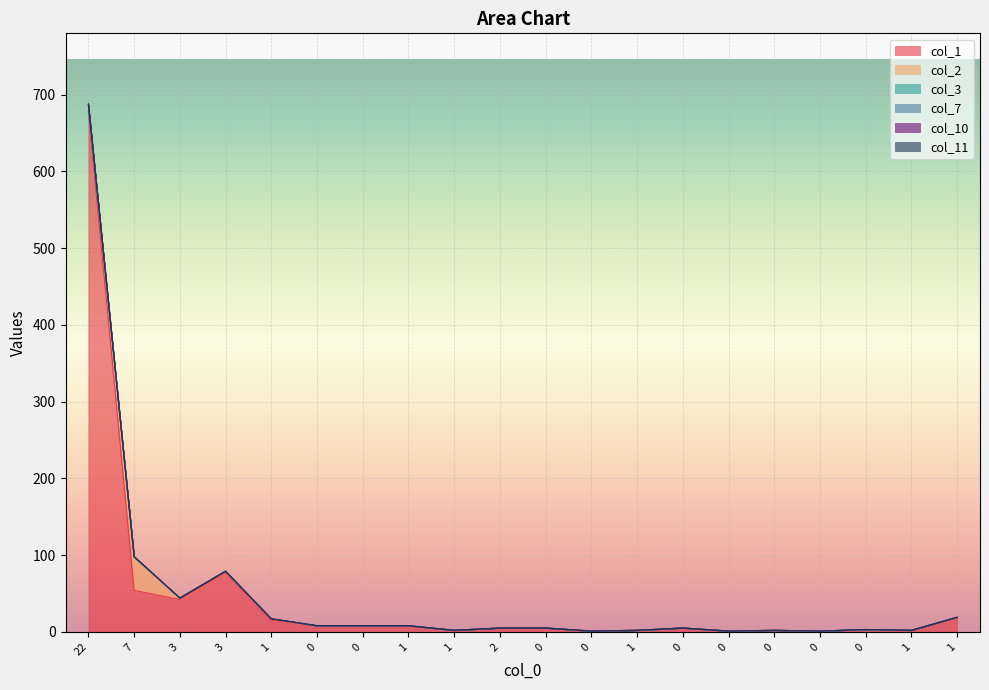

What is the label of the 1st point from the right?

1